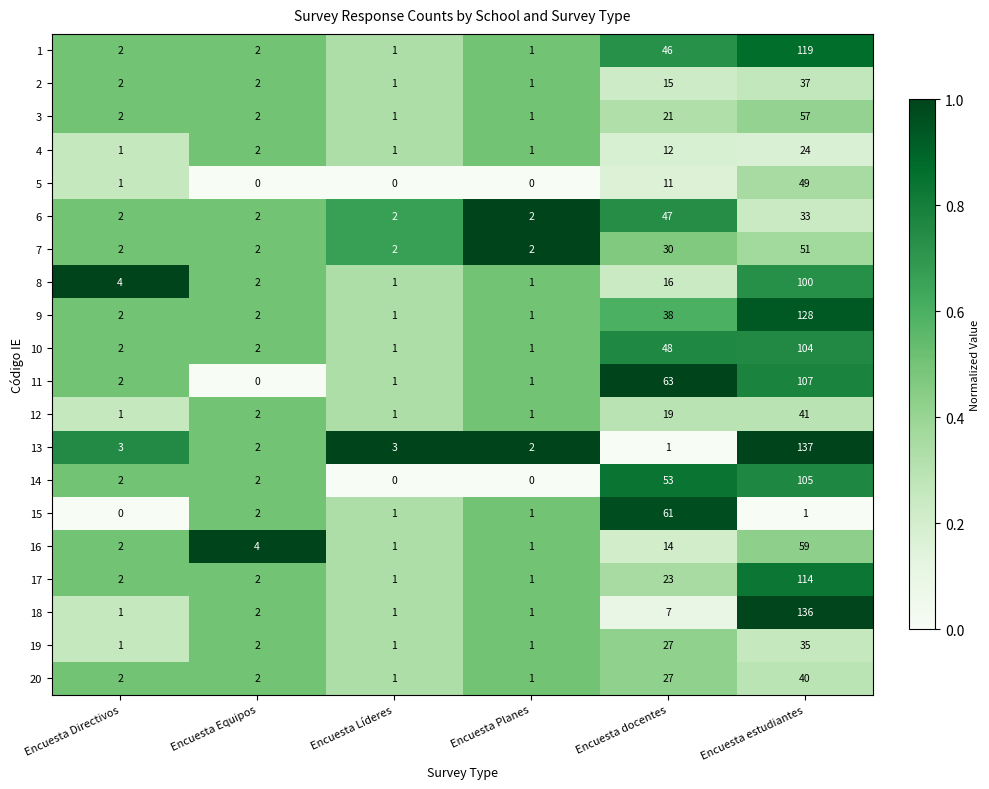

Which label corresponds to the largest value in the chart?

Encuesta estudiantes